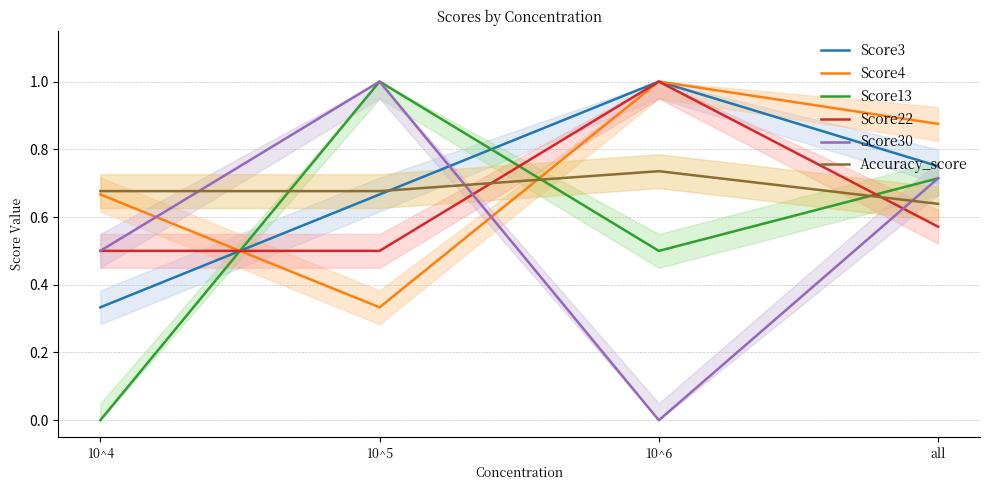

At which category does the chart reach its peak across all series?

10^6